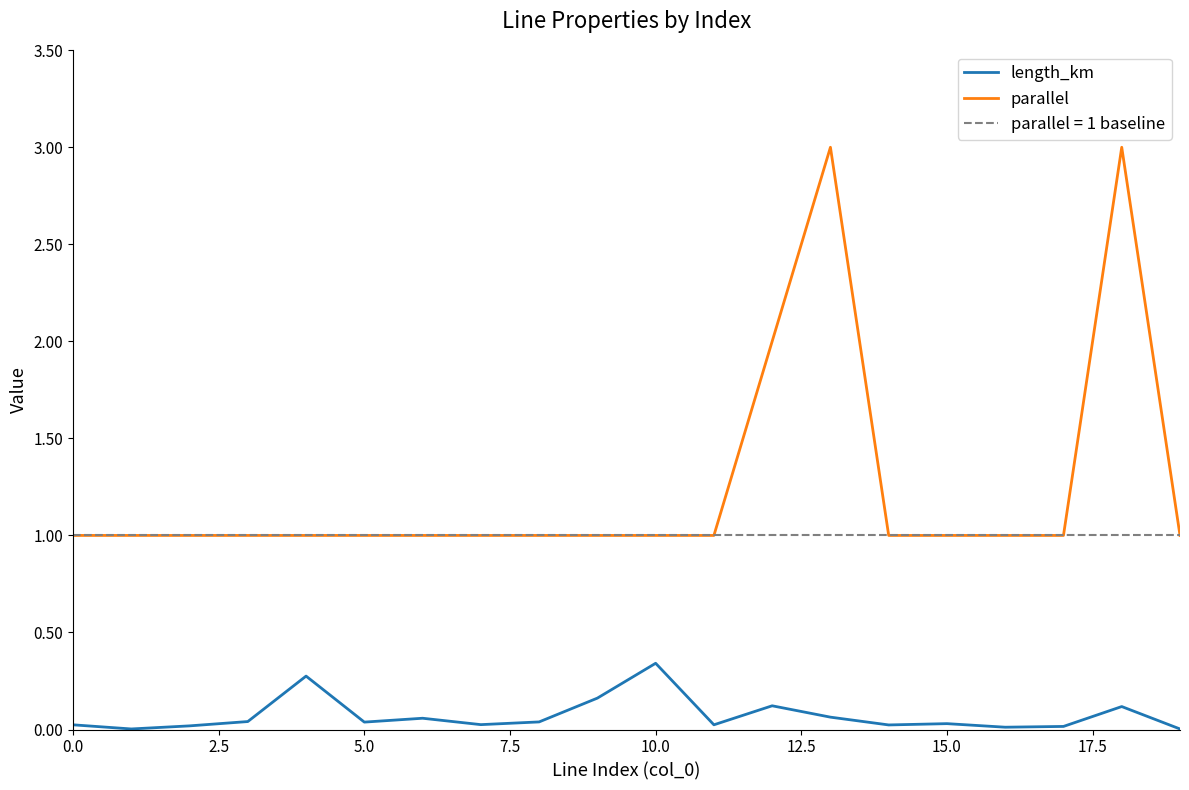

True or false: length_km and parallel intersect in this chart.

False